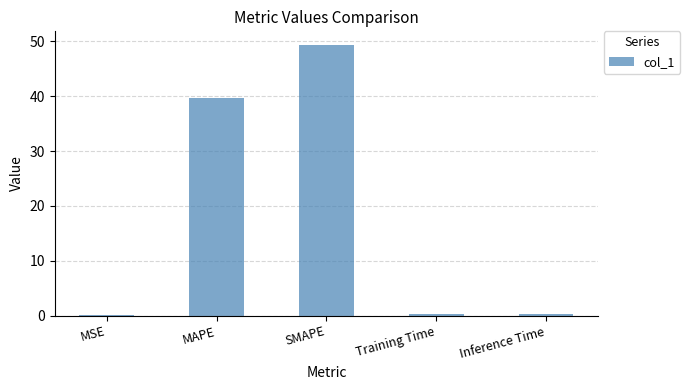

What is the sum of all values?

89.7